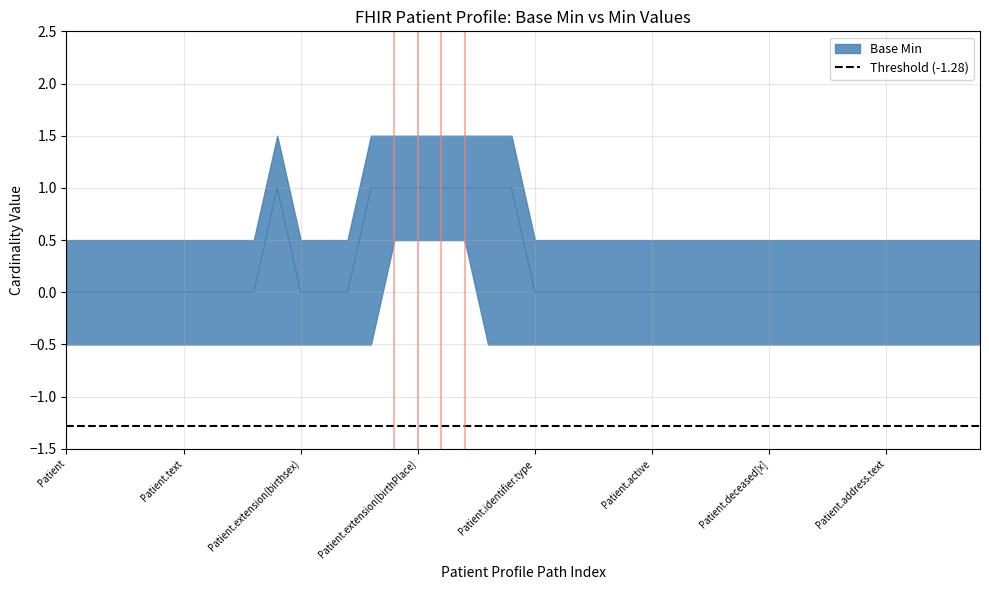

List the labels in order of value, smallest first.

Patient, Patient.id, Patient.meta, Patient.implicitRules, Patient.language, Patient.text, Patient.contained, Patient.extension, Patient.extension(race), Patient.extension(birthsex), Patient.extension(genderIdentity), Patient.extension.id, Patient.identifier.type, Patient.identifier.system, Patient.identifier.value, Patient.identifier.period, Patient.identifier.assigner, Patient.active, Patient.name, Patient.telecom, Patient.gender, Patient.birthDate, Patient.deceased[x], Patient.address, Patient.address.id, Patient.address.use, Patient.address.type, Patient.address.text, Patient.address.line, Patient.address.extension, Patient.extension.extension, Patient.identifier.extension, Patient.extension(ethnicity), Patient.extension.url, Patient.extension.value[x], Patient.extension(birthPlace), Patient.modifierExtension, Patient.identifier, Patient.identifier.id, Patient.identifier.use